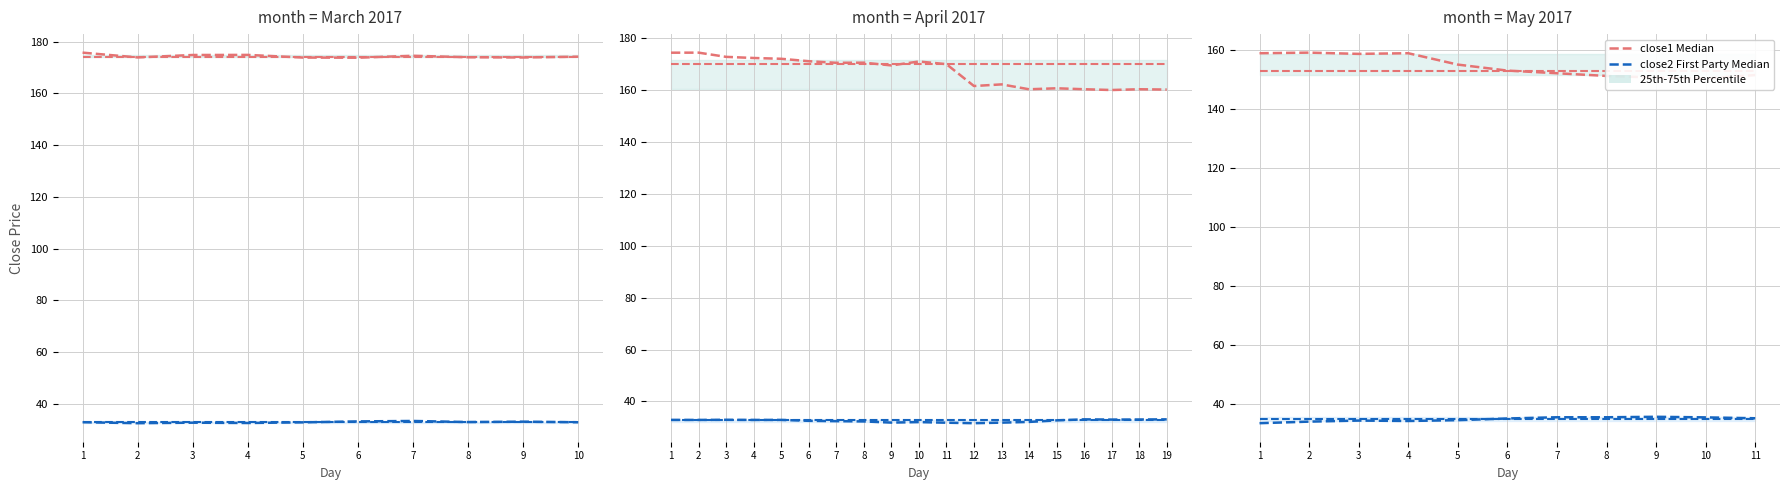

True or false: close1 Median and close2 (First Party Median) intersect in this chart.

False